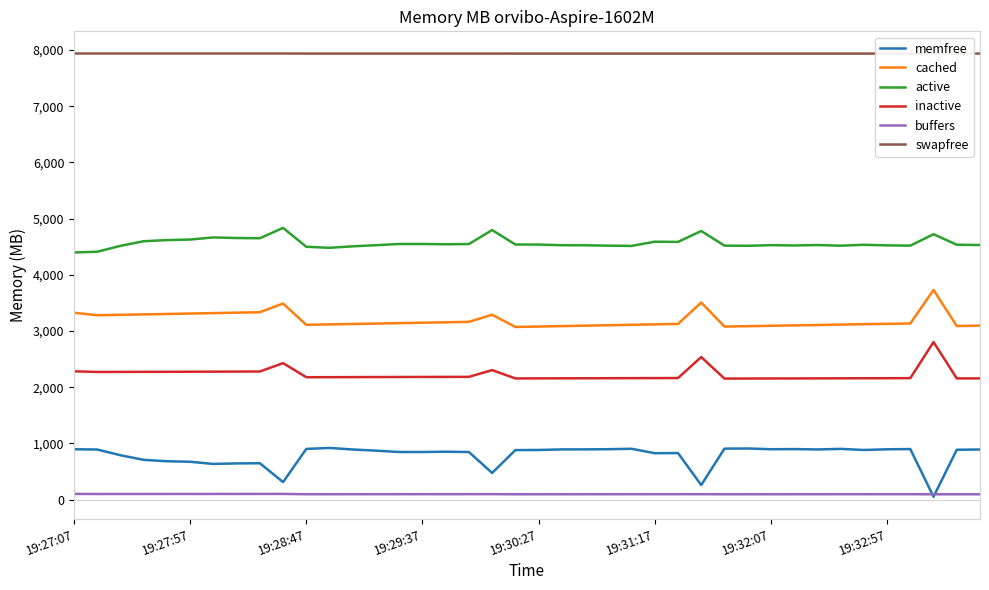

At which category is the sum across all series the highest?

37